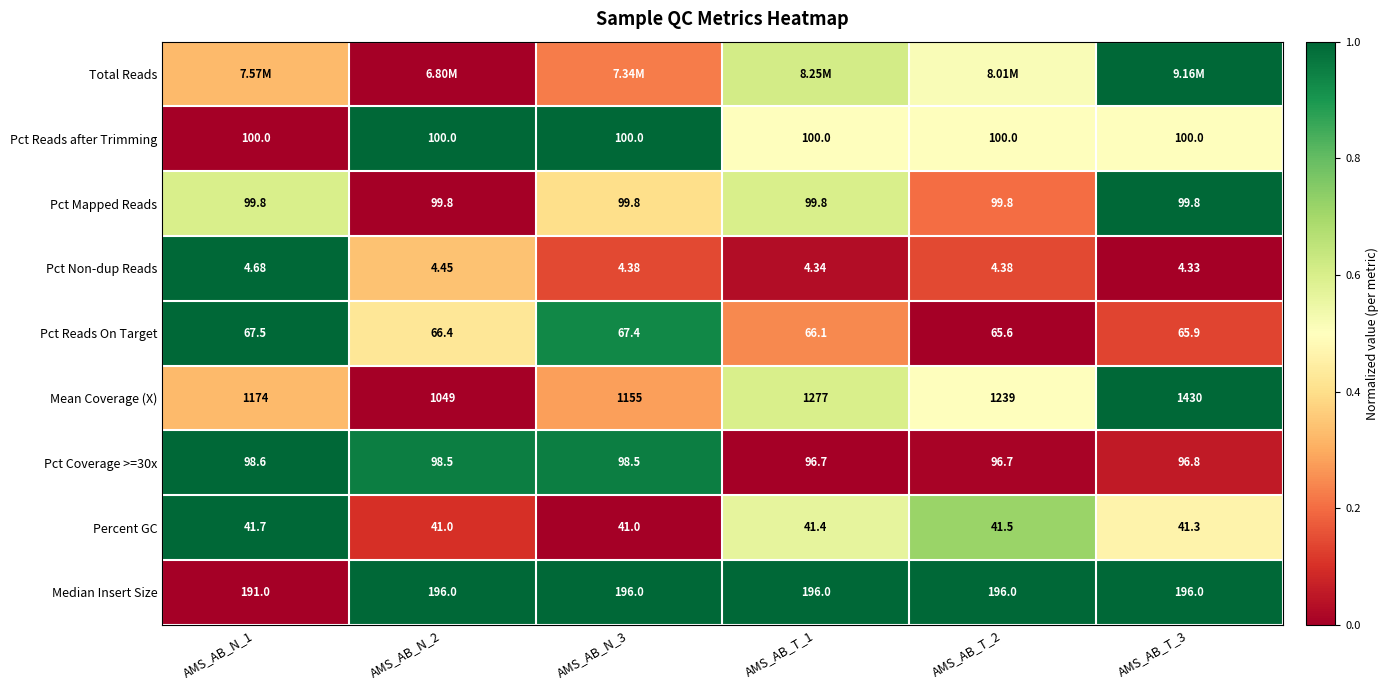

Is the value of Pct Non-dup Reads at AMS_AB_T_3 greater than the value of Pct Mapped Reads at AMS_AB_N_1?

No